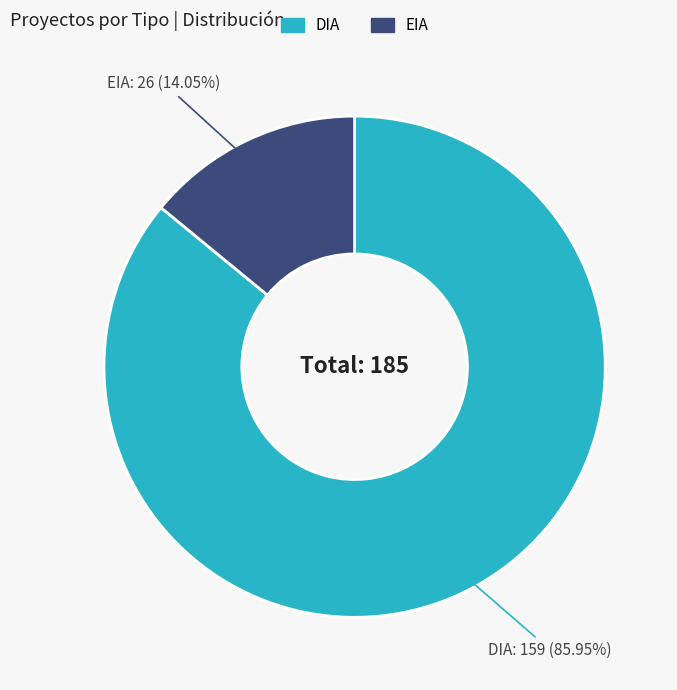

How many slices are in this pie chart?

2